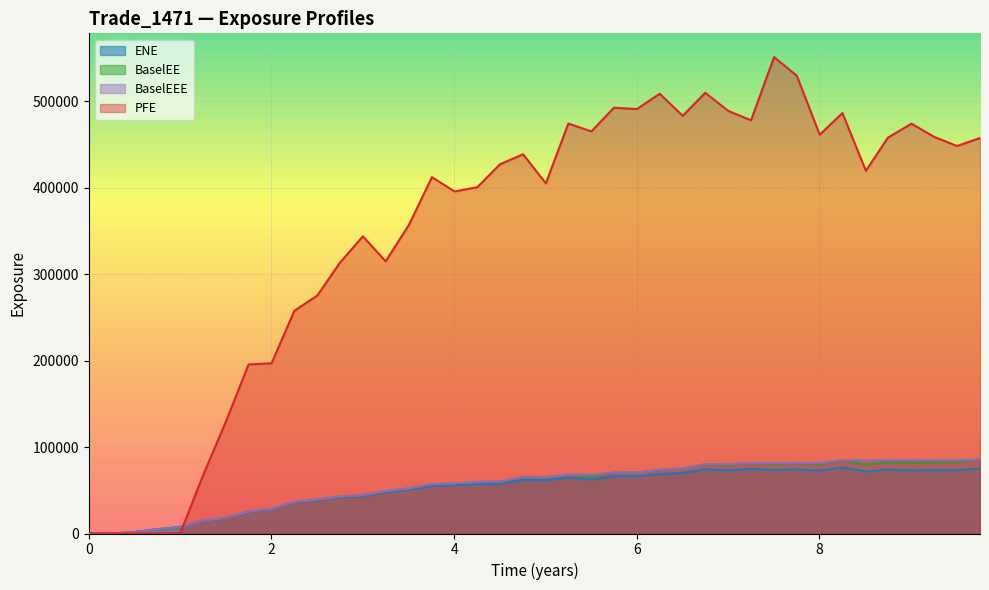

How many data points in PFE are less than 427181?

20